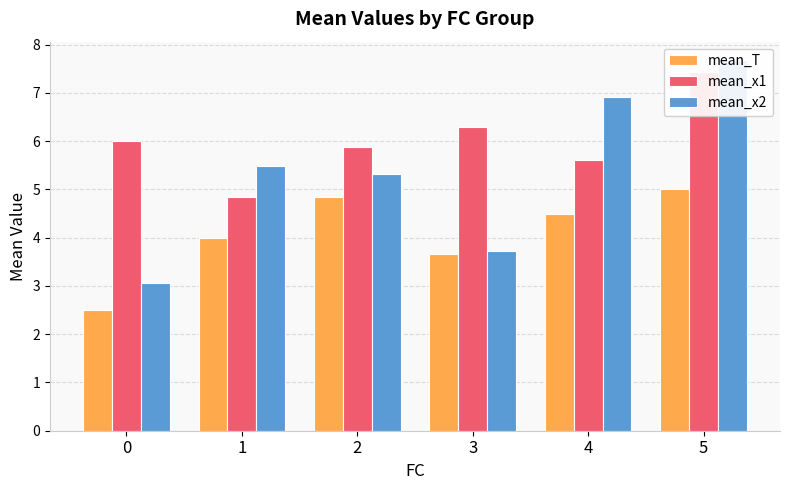

List the series in order of their overall mean, lowest first.

mean_T, mean_x2, mean_x1